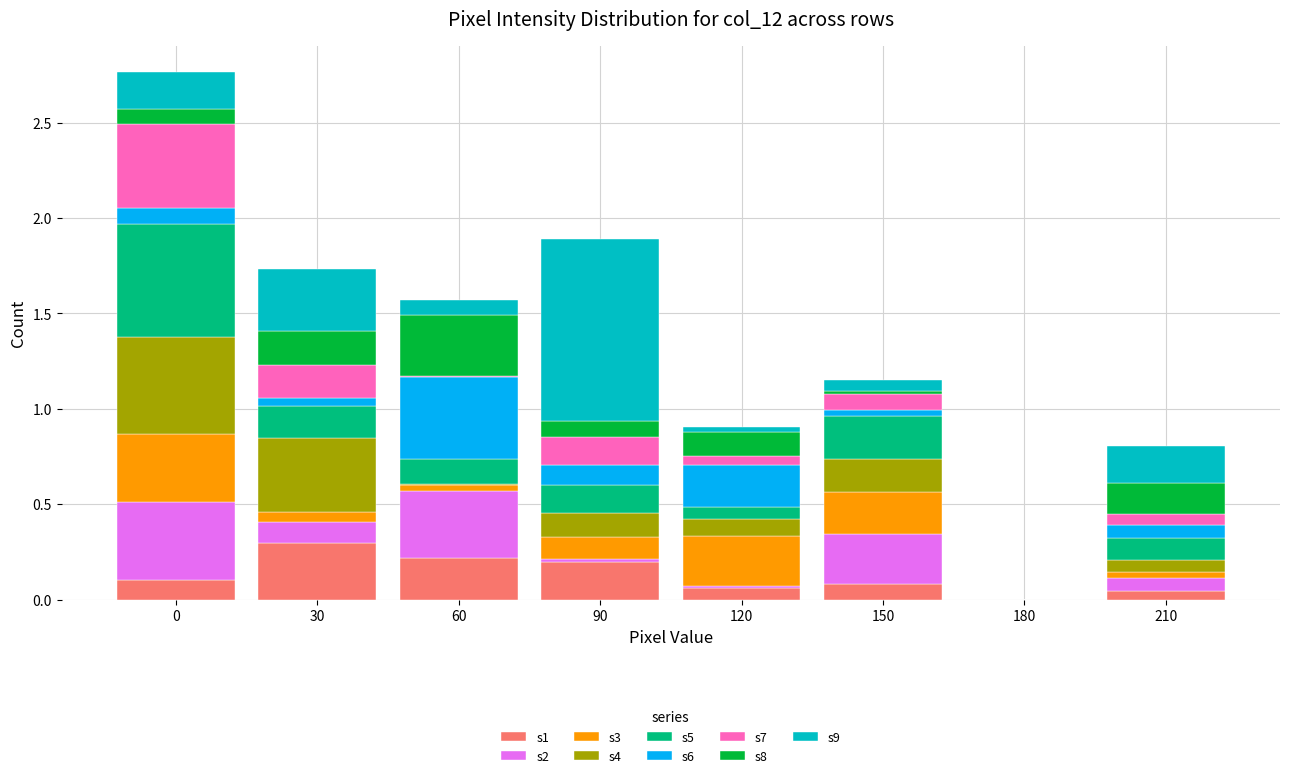

The value of s1 at 0 is 0.1. True or false?

True